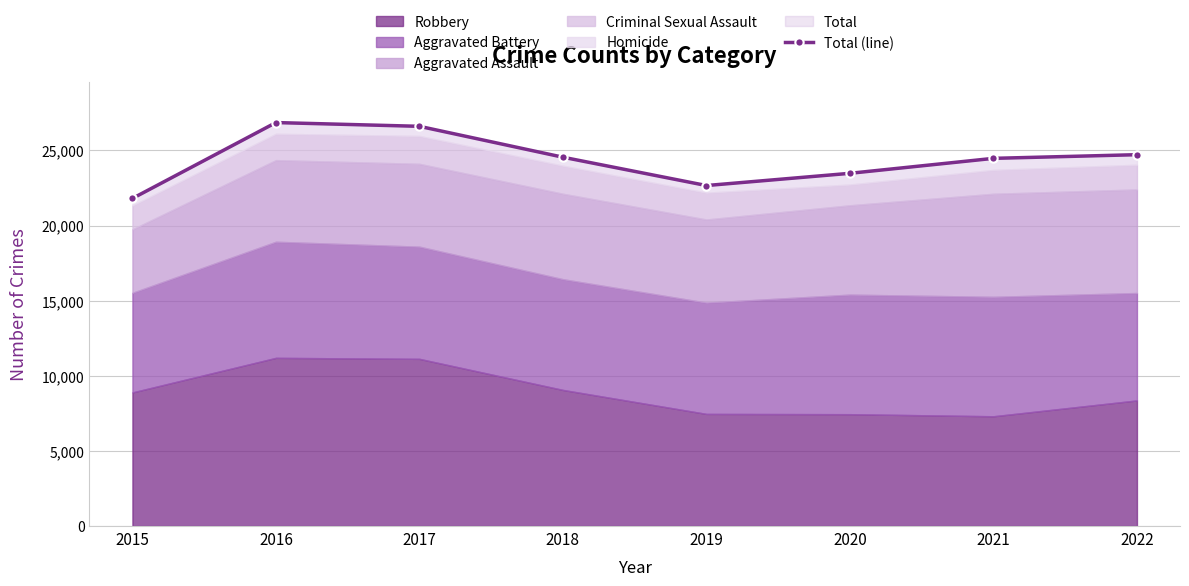

What is the value of the 3rd point from the left?

26602